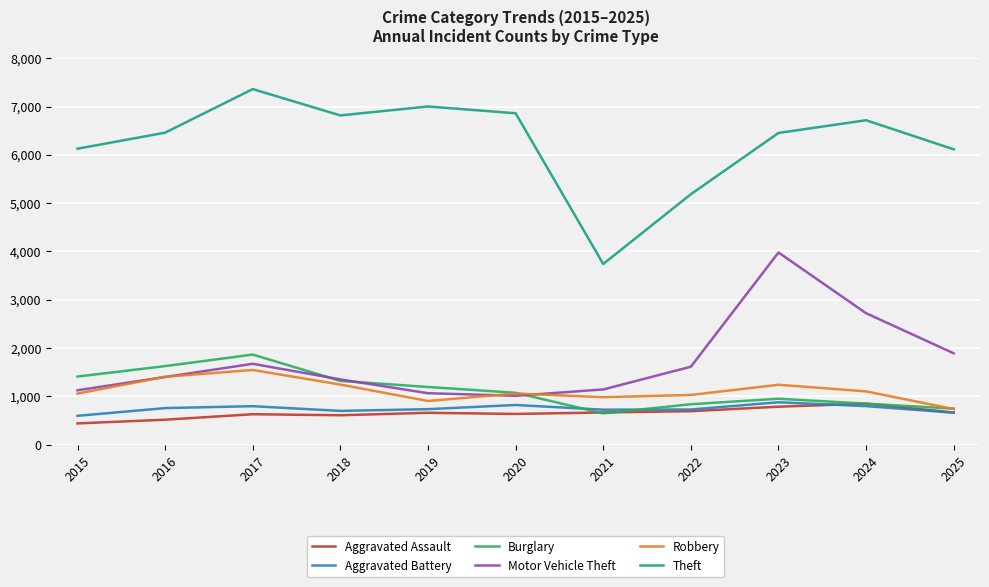

How many lines are shown in the chart?

6